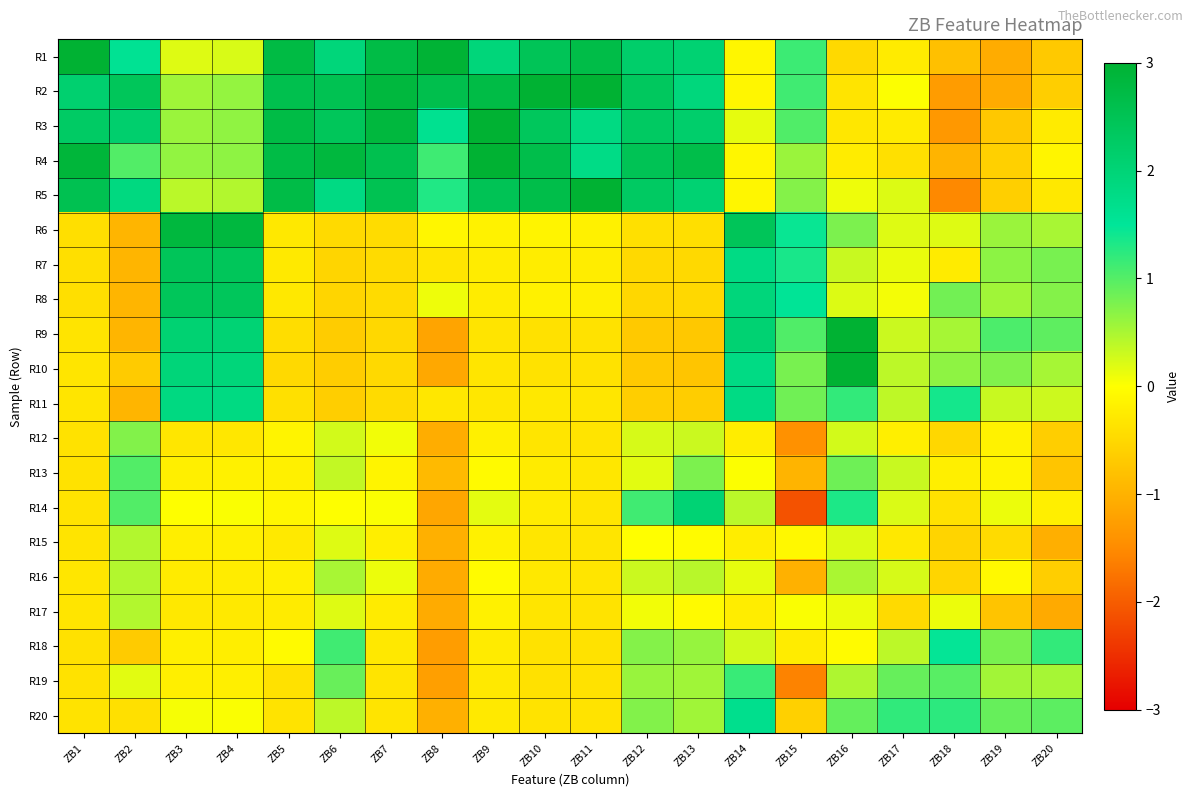

What is the greatest value displayed?

3.8